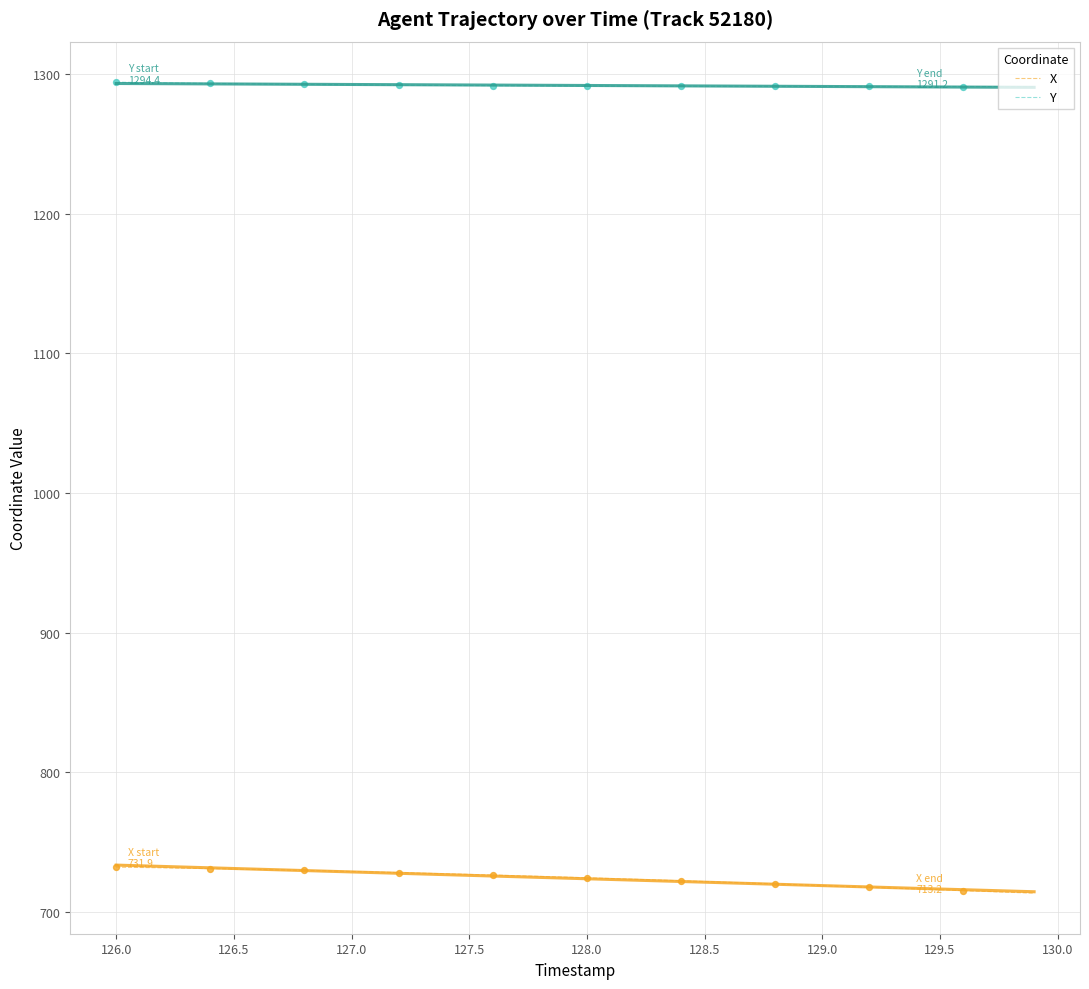

True or false: X and Y cross at least once.

False